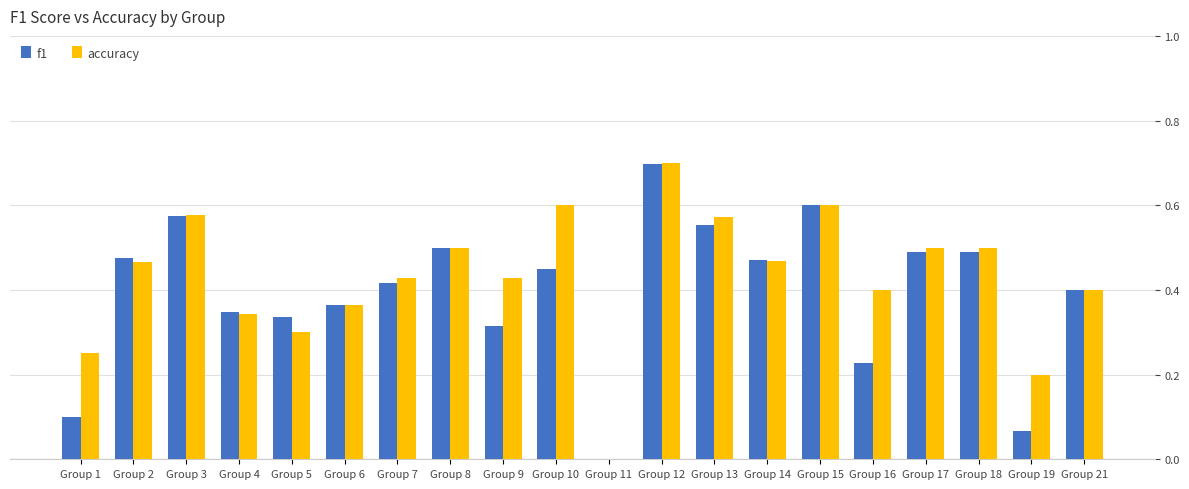

What is the total value across all series at Group 4?

0.7